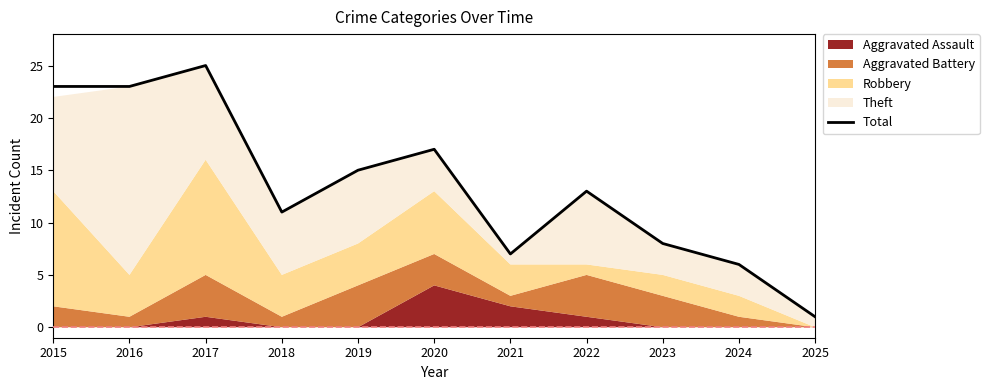

At which label is the value closest to 13?

2022